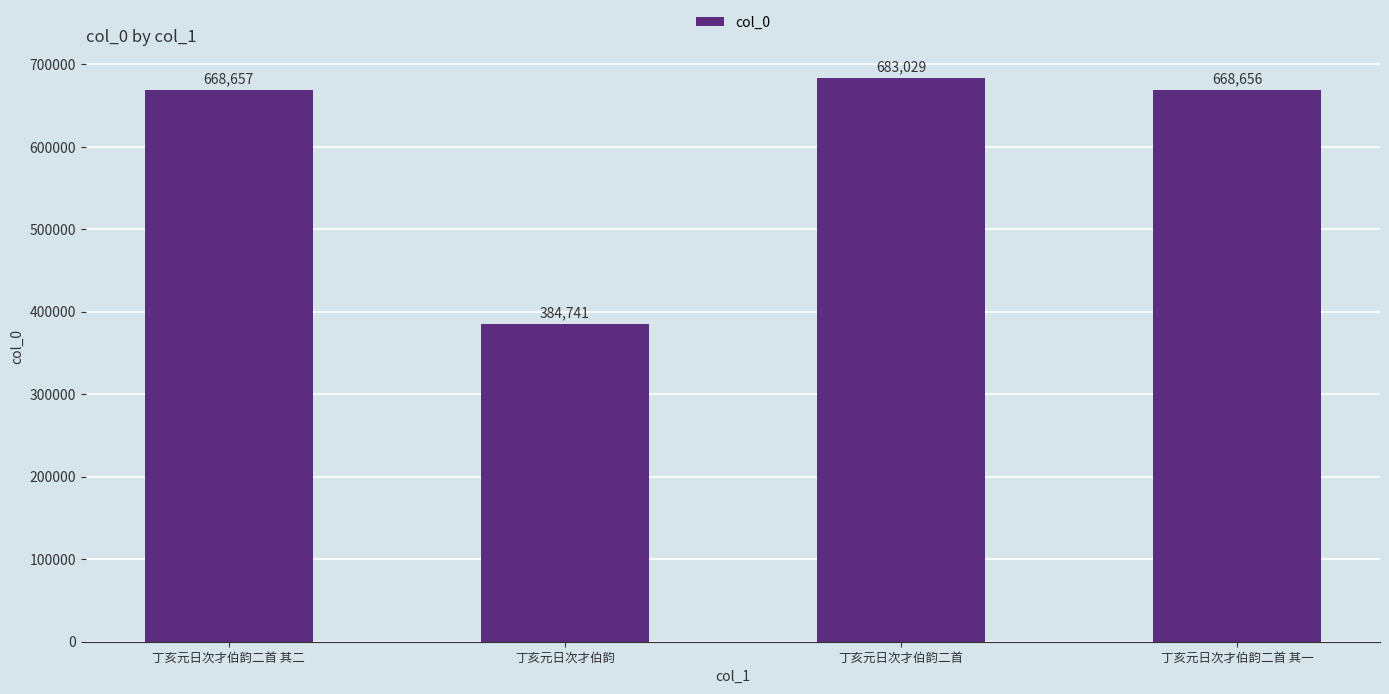

Reading right to left, what are all the values shown in this chart?

668656	683029	384741	668657